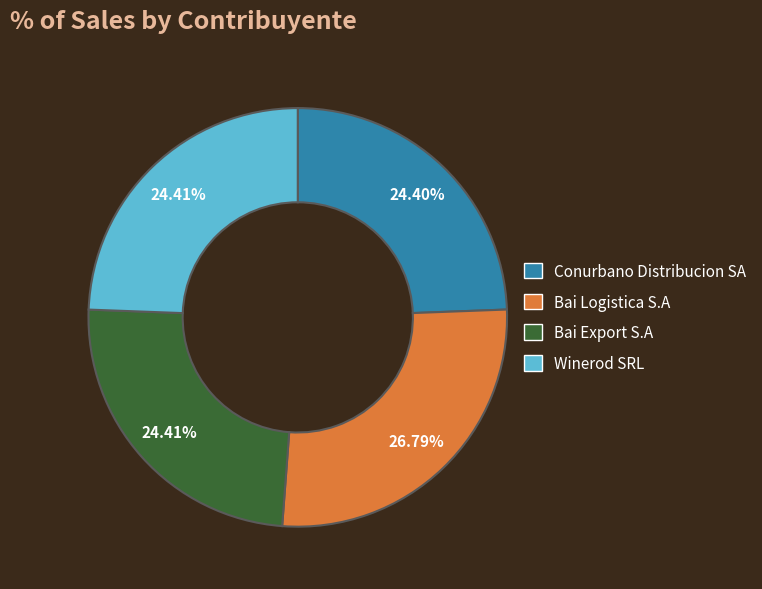

What is the largest slice in the pie chart?

Bai Logistica S.A